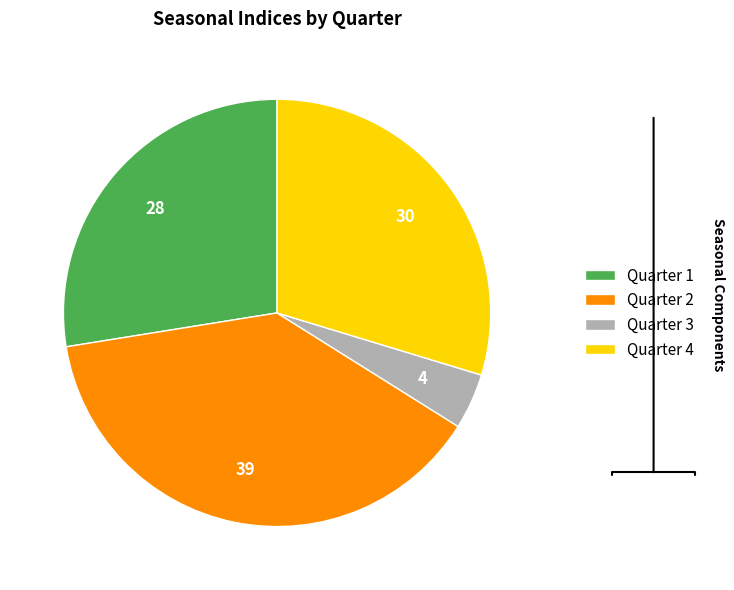

Which has a higher value, Quarter 1 or Quarter 3?

Quarter 1